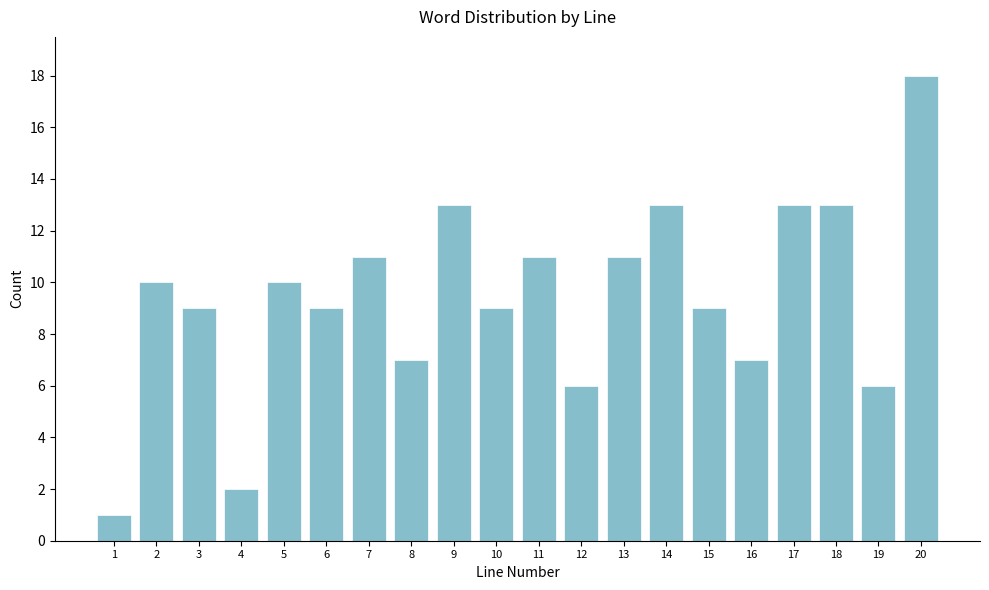

Reading left to right, transcribe this chart: for each bar, give the range it covers on the x-axis and its height. The values are not printed on the chart, so give them approximately, as read against the axis.

0.5 to 1.5: 1
1.5 to 2.5: 10
2.5 to 3.5: 9
3.5 to 4.5: 2
4.5 to 5.5: 10
5.5 to 6.5: 9
6.5 to 7.5: 11
7.5 to 8.5: 7
8.5 to 9.5: 13
9.5 to 10.5: 9
10.5 to 11.5: 11
11.5 to 12.5: 6
12.5 to 13.5: 11
13.5 to 14.5: 13
14.5 to 15.5: 9
15.5 to 16.5: 7
16.5 to 17.5: 13
17.5 to 18.5: 13
18.5 to 19.5: 6
19.5 to 20.5: 18